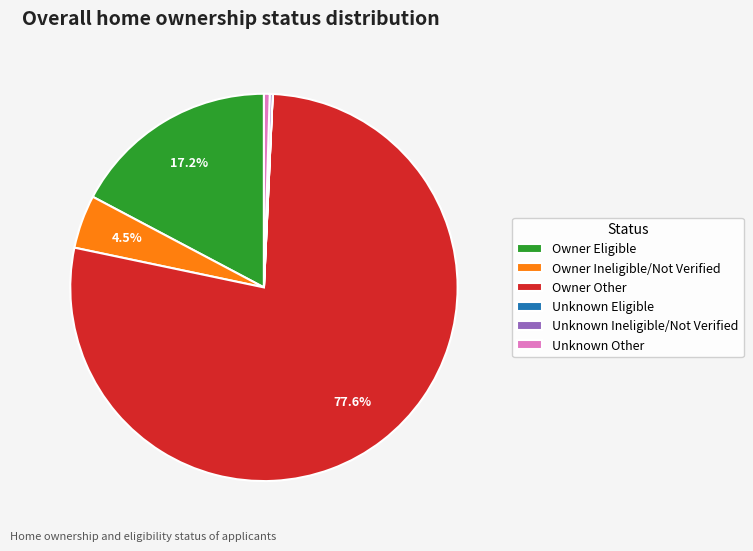

Which category accounts for the majority?

Owner Other